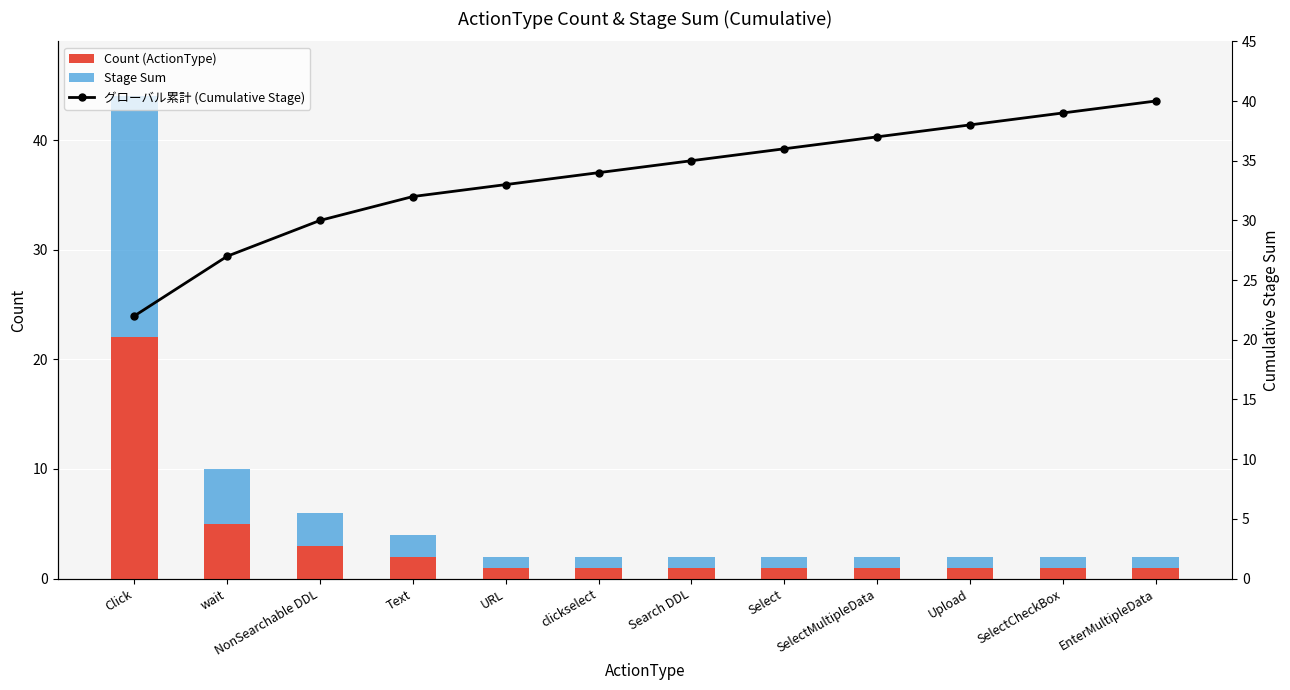

Reading left to right, extract all data points from this chart.

Count (ActionType): 22	5	3	2	1	1	1	1	1	1	1	1
Stage Sum: 22	5	3	2	1	1	1	1	1	1	1	1
グローバル累計 (Cumulative Stage): 22	27	30	32	33	34	35	36	37	38	39	40